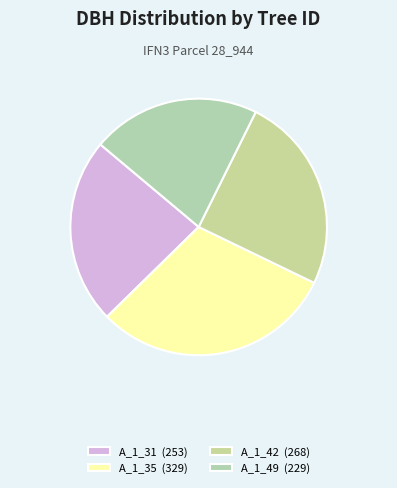

How many segments does this pie chart have?

4